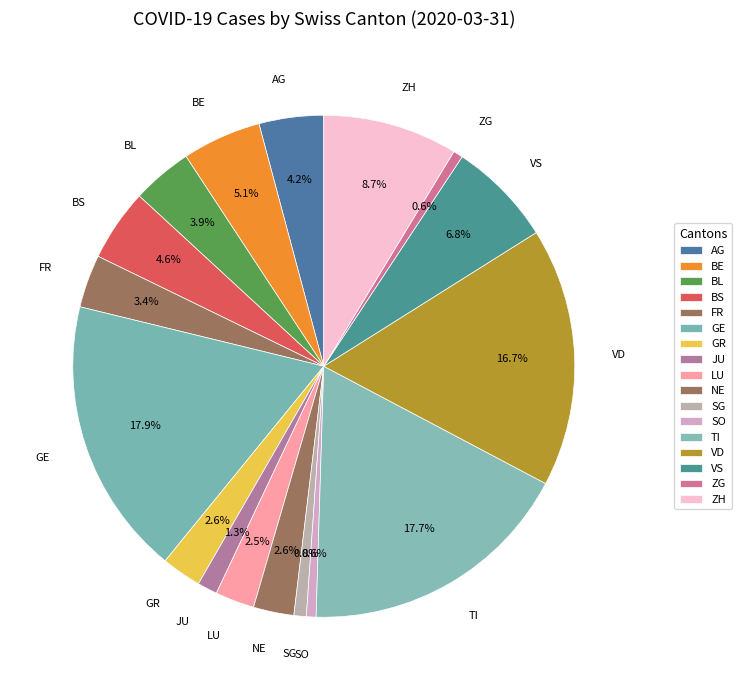

What is the total percentage of BS and VS?

11.4%